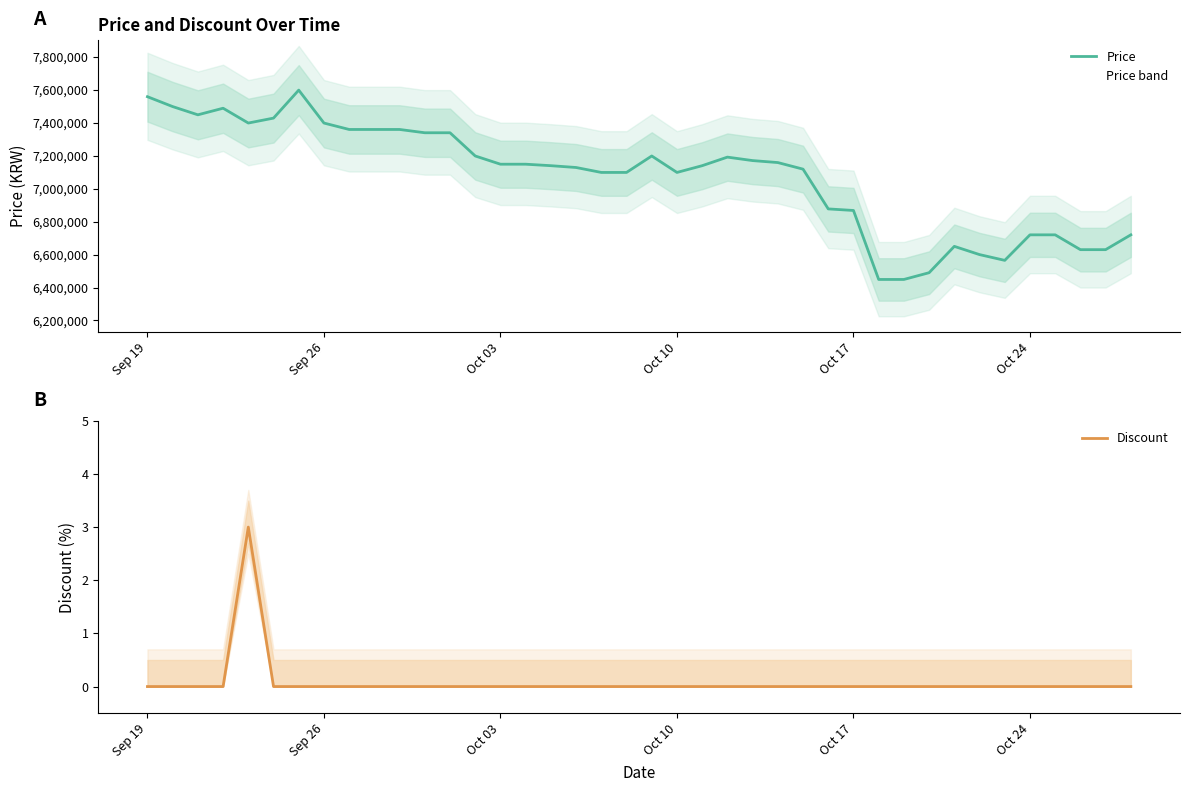

True or false: Discount and Price intersect in this chart.

False